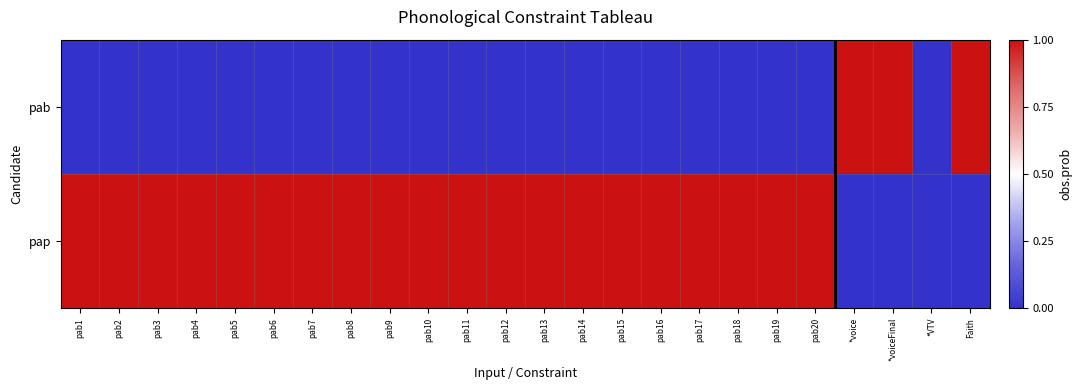

Rank the series at pab3 from highest to lowest value.

pap, pab